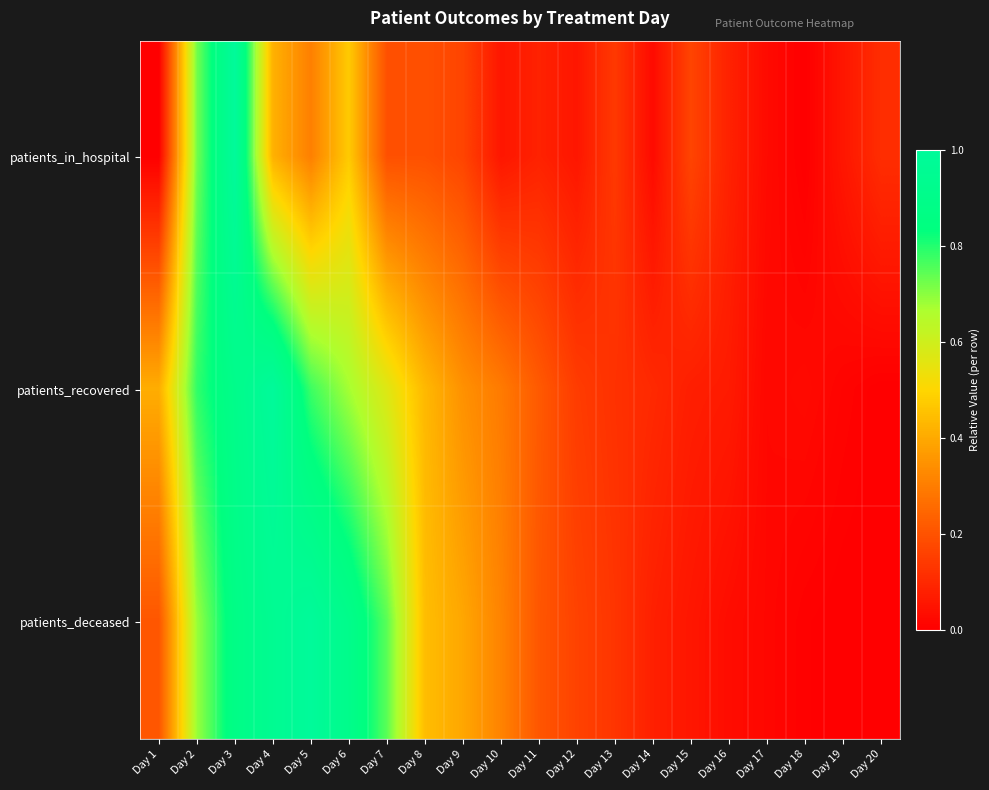

Reading right to left, list all the values displayed in this chart.

patients_in_hospital: Day 20=0.1	Day 19=0.1	Day 18=0.0	Day 17=0.0	Day 16=0.1	Day 15=0.2	Day 14=0.0	Day 13=0.1	Day 12=0.1	Day 11=0.1	Day 10=0.1	Day 9=0.2	Day 8=0.2	Day 7=0.2	Day 6=0.5	Day 5=0.3	Day 4=0.4	Day 3=1.0	Day 2=0.7	Day 1=0.0
patients_recovered: Day 20=0.0	Day 19=0.0	Day 18=0.0	Day 17=0.0	Day 16=0.1	Day 15=0.1	Day 14=0.1	Day 13=0.1	Day 12=0.1	Day 11=0.2	Day 10=0.3	Day 9=0.3	Day 8=0.4	Day 7=0.6	Day 6=0.7	Day 5=0.8	Day 4=1.0	Day 3=0.9	Day 2=0.8	Day 1=0.4
patients_deceased: Day 20=0.0	Day 19=0.0	Day 18=0.0	Day 17=0.0	Day 16=0.0	Day 15=0.1	Day 14=0.1	Day 13=0.1	Day 12=0.2	Day 11=0.2	Day 10=0.3	Day 9=0.4	Day 8=0.4	Day 7=0.7	Day 6=0.9	Day 5=1.0	Day 4=0.9	Day 3=0.9	Day 2=0.7	Day 1=0.2